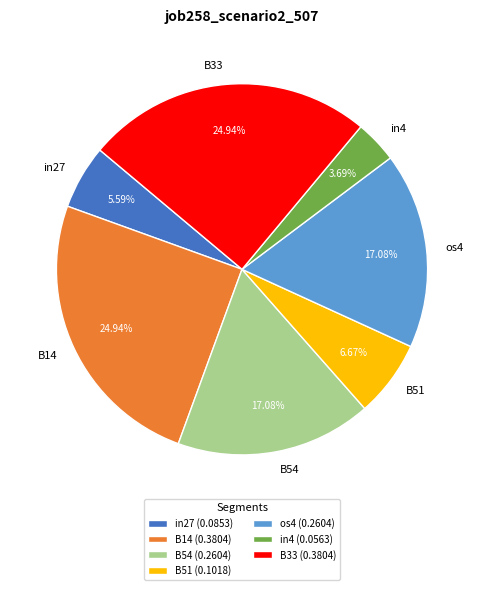

Is it true that B33 is 25% of the pie?

True